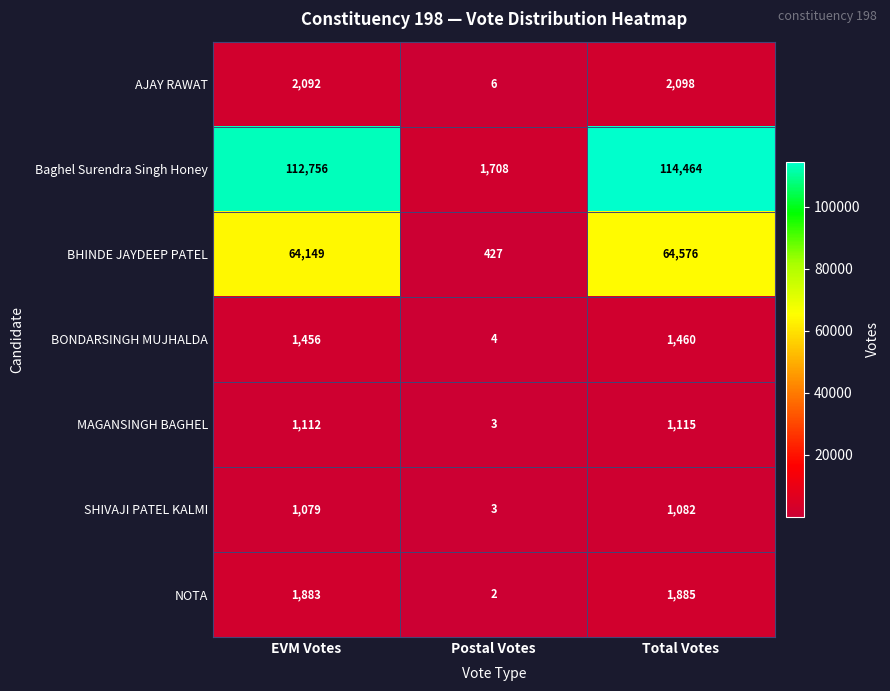

What is the maximum value shown in the chart?

114464